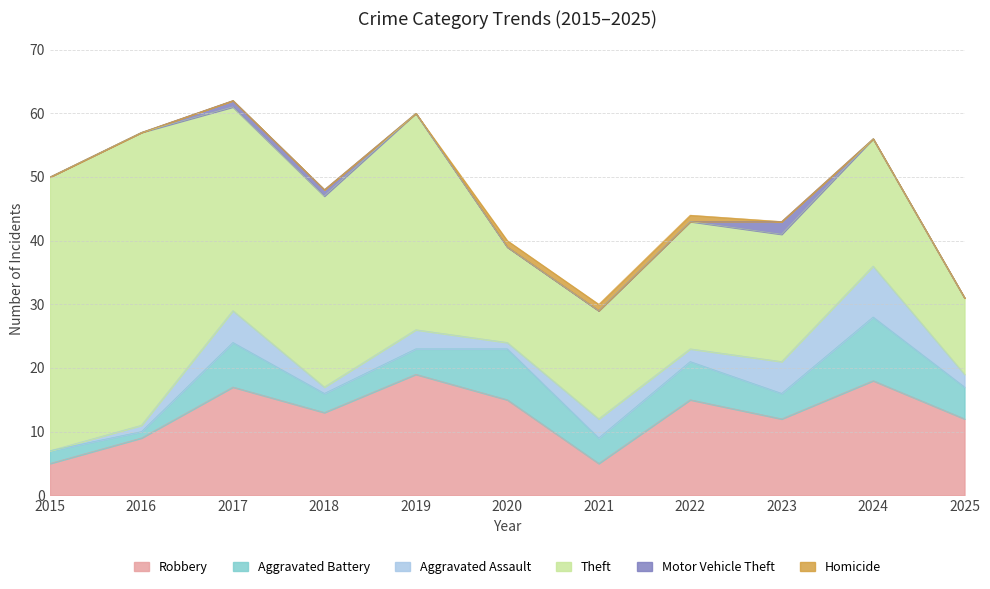

True or false: Homicide and Robbery cross at least once.

False